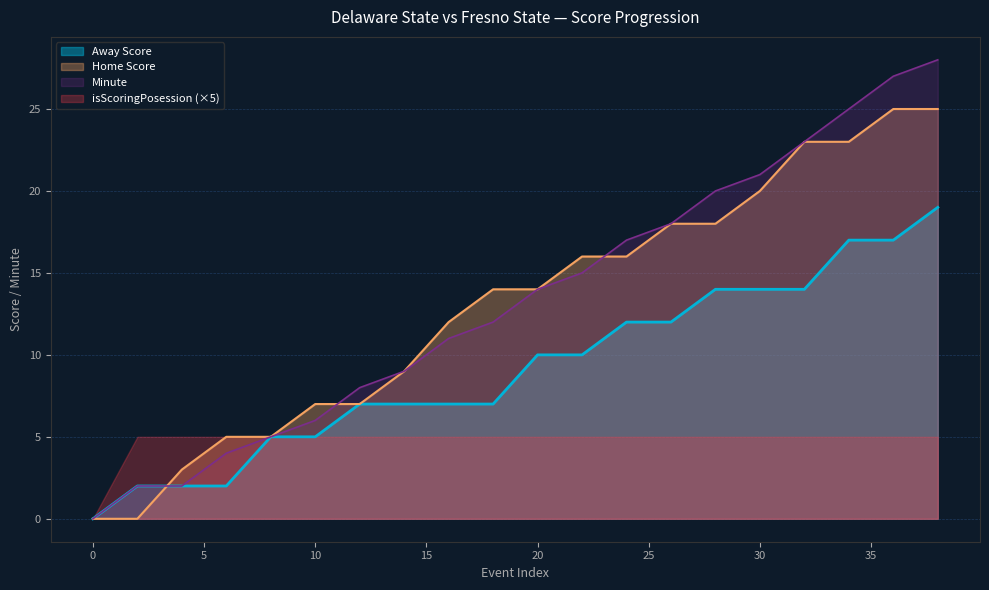

The Home Score series shows 20 at 16. True or false?

False